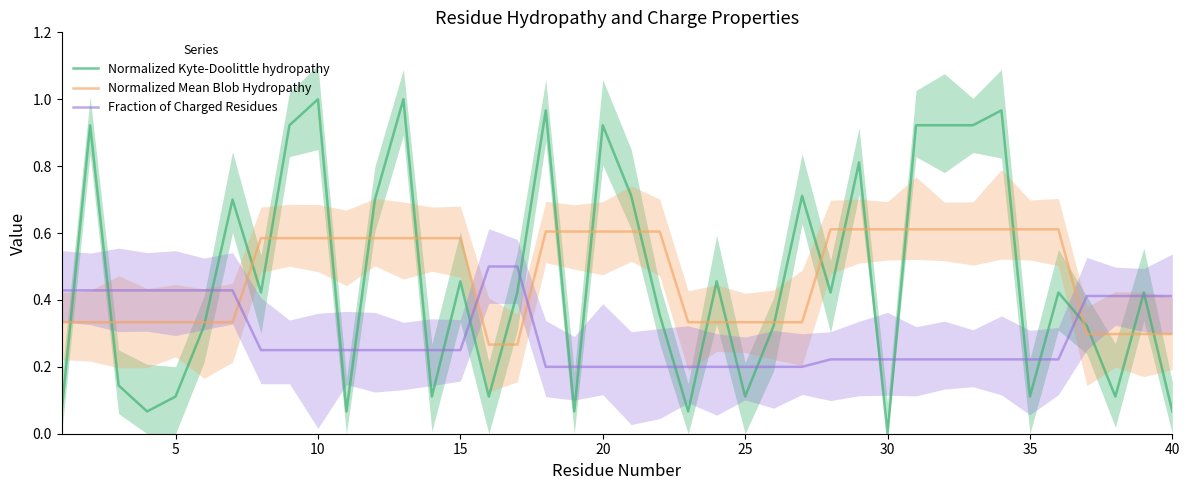

Which series ends up on top after the final intersection of Normalized Mean Blob Hydropathy and Fraction of Charged Residues?

Fraction of Charged Residues